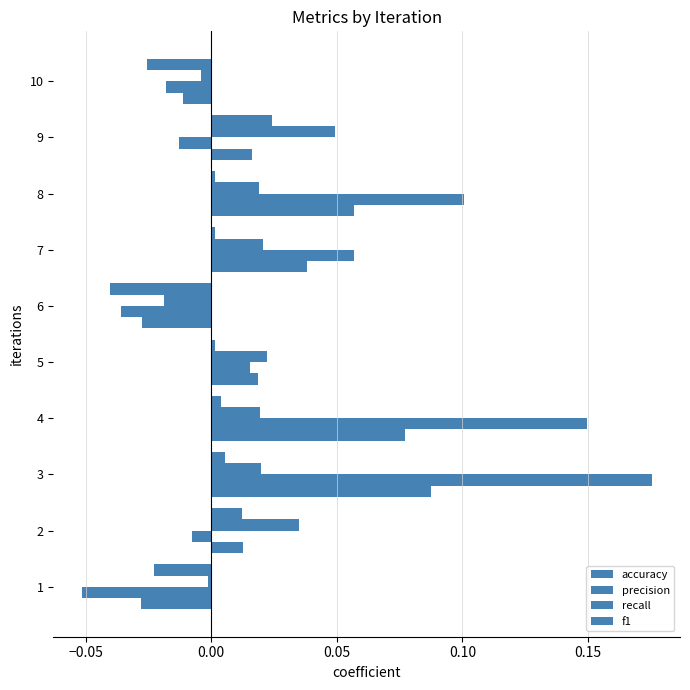

How many data points in recall are less than 0?

5